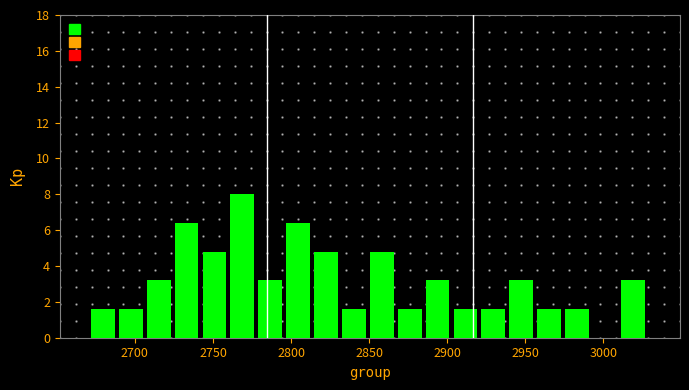

Read against the x-axis, roughly where is the centre of the tallest bar?

2770